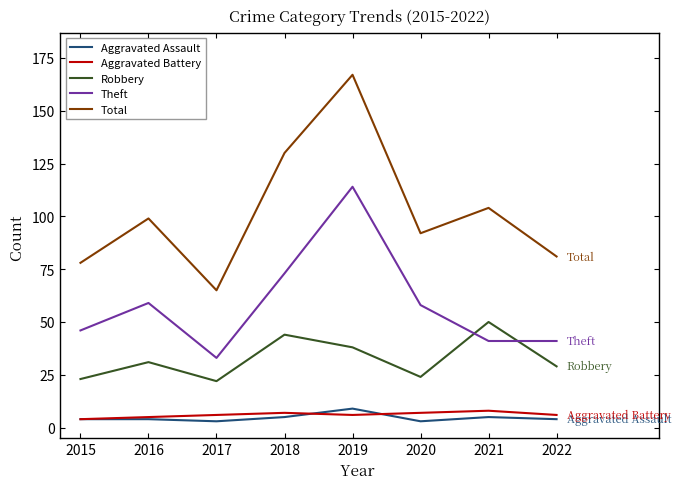

Which series has the widest spread of values?

Total